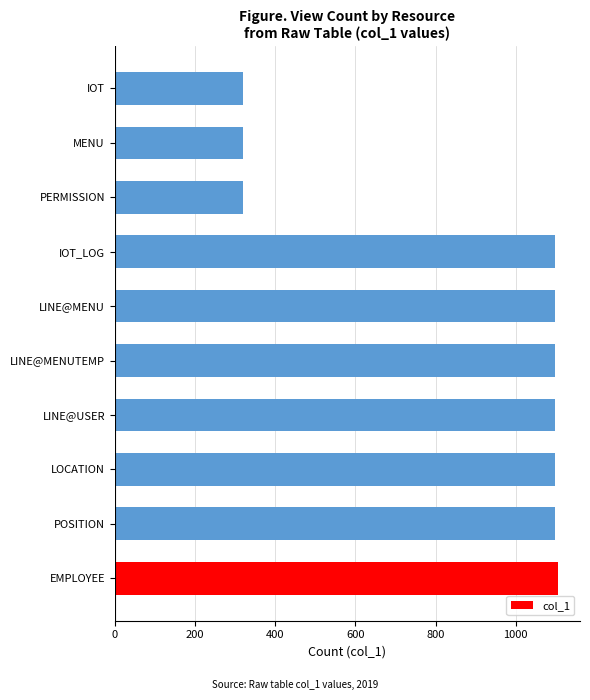

What is the difference between the values at LINE@MENU and MENU?

778